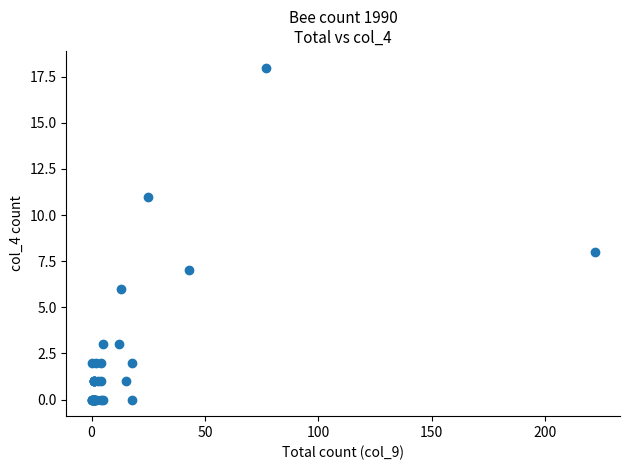

What Y value in the scatter plot is closest to 9?

8